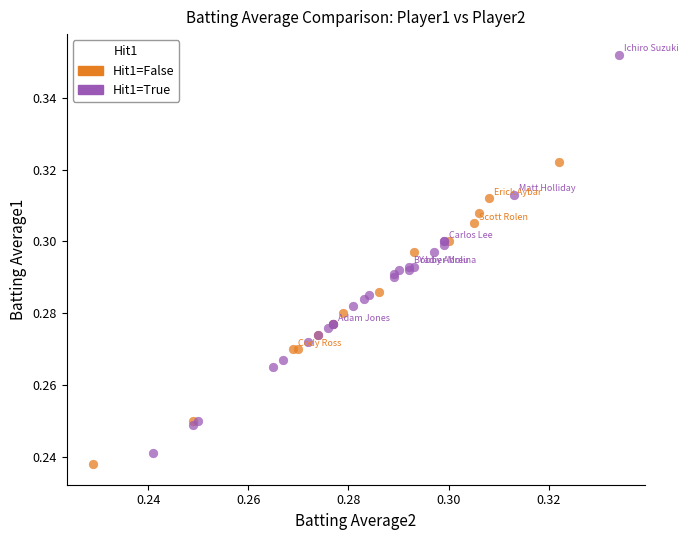

Which series has the widest spread of Y values?

Hit1=True